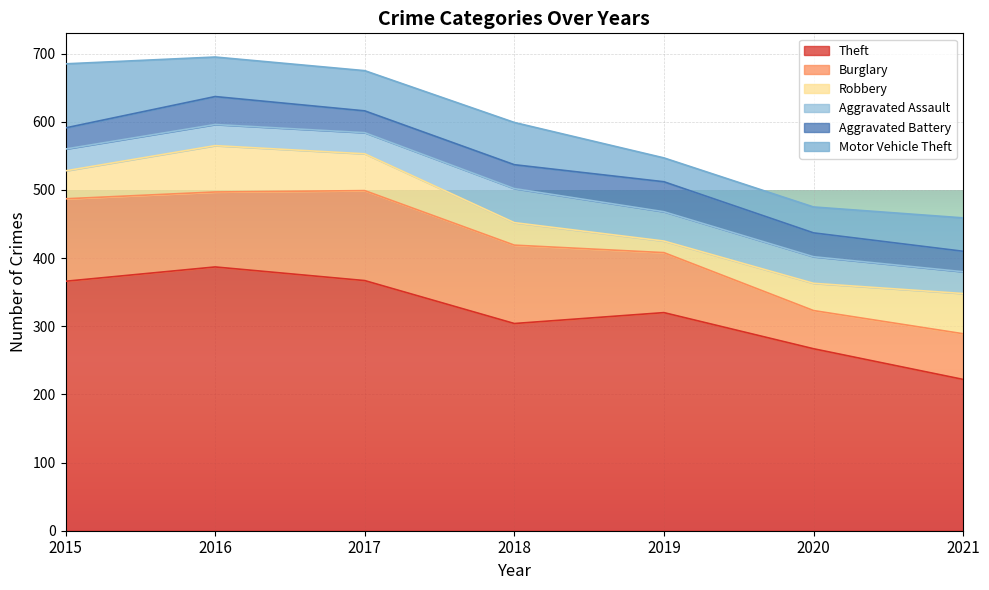

Reading left to right, transcribe all the data shown in this chart.

Theft: 366	387	367	304	320	267	222
Burglary: 121	110	132	115	88	56	67
Robbery: 41	68	54	33	17	40	59
Aggravated Assault: 32	31	31	50	43	39	32
Aggravated Battery: 31	41	32	35	44	35	30
Motor Vehicle Theft: 94	58	59	62	35	38	49